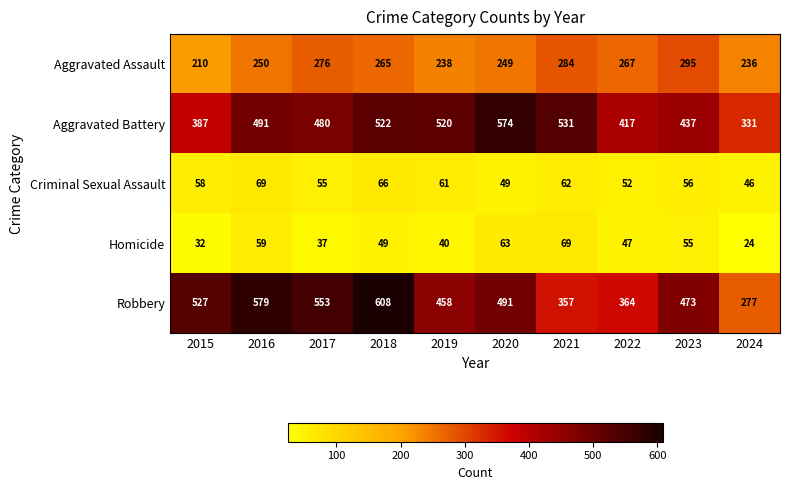

Which series has the largest range (max minus min)?

Robbery